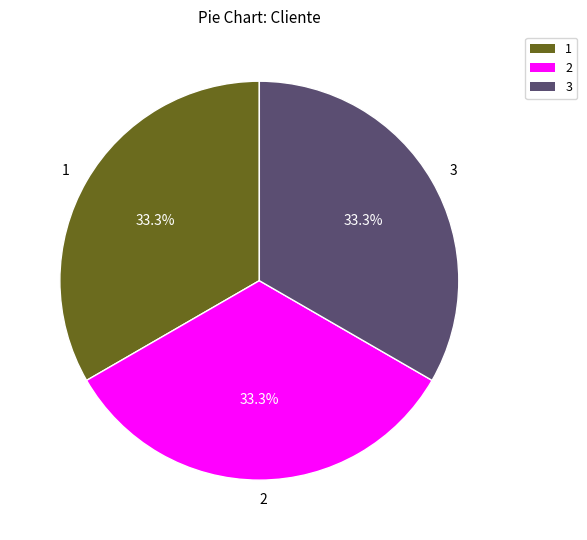

Is there a majority slice in this chart?

No